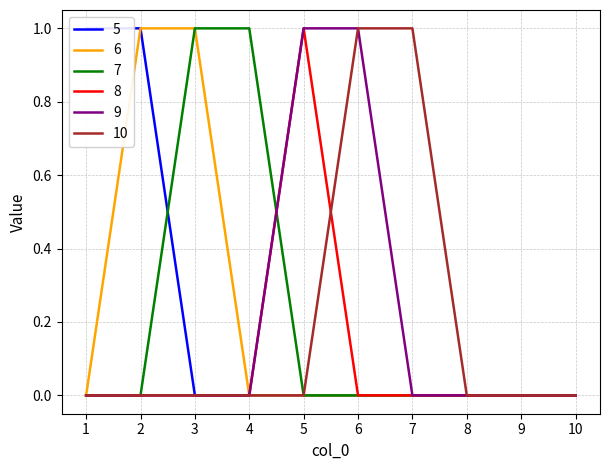

True or false: 10 has a value of 0 at 1.

True